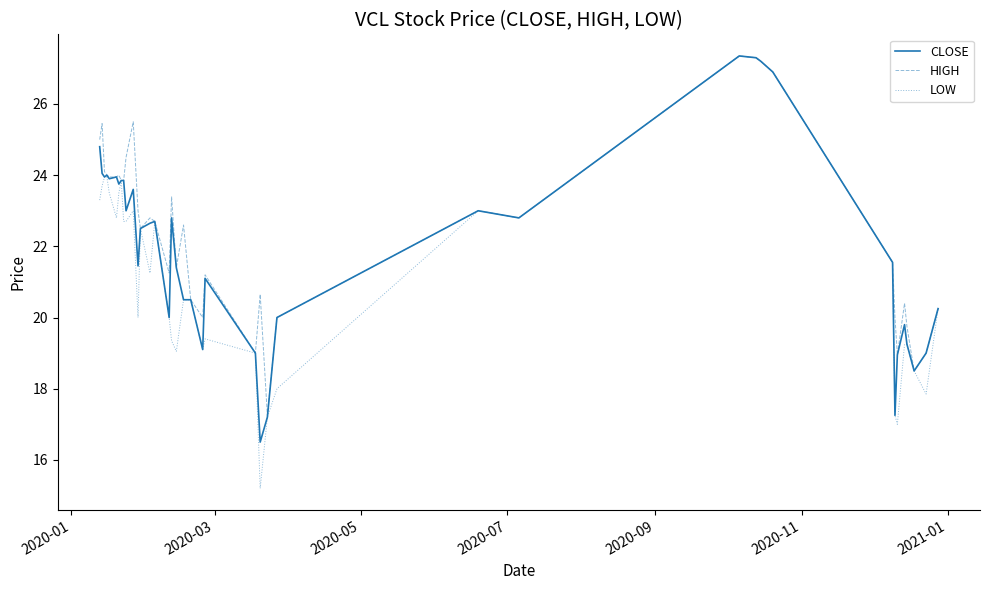

Which series has the widest spread of values?

LOW